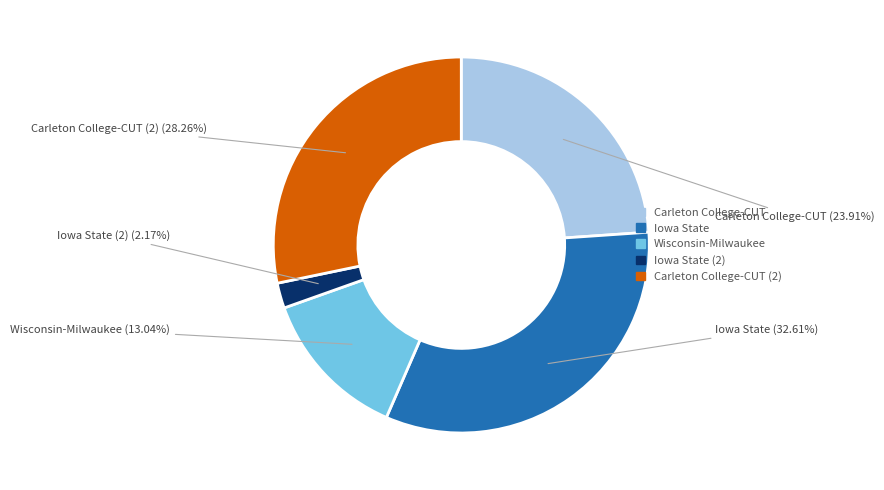

Count the number of slices in the pie.

5